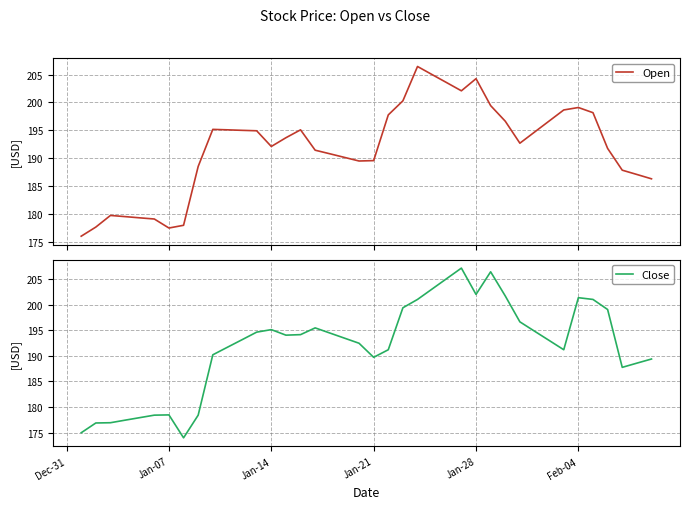

In Open, how many points are higher than both neighbors (excluding endpoints)?

6